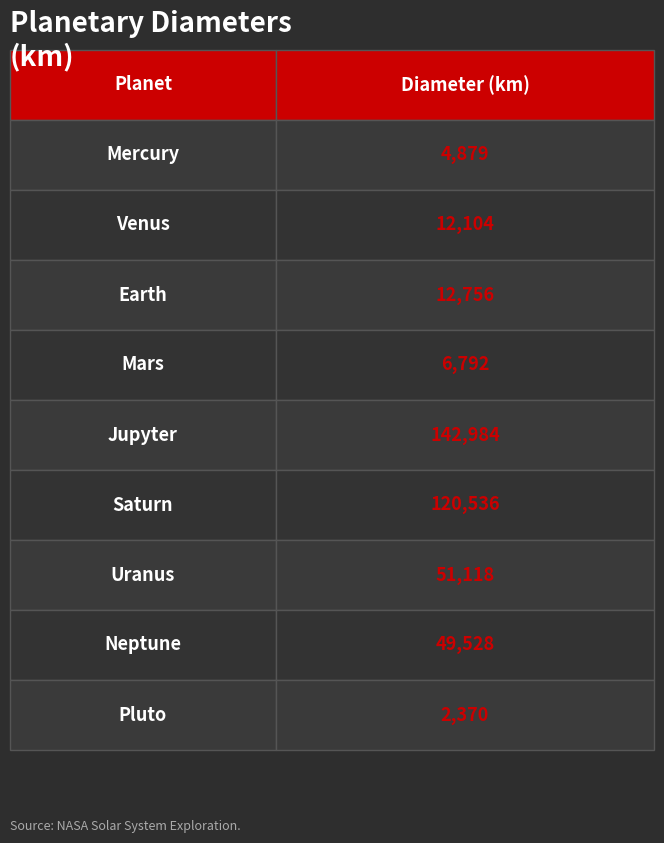

What is the ratio of the value at Neptune to the value at Mercury?

10.2